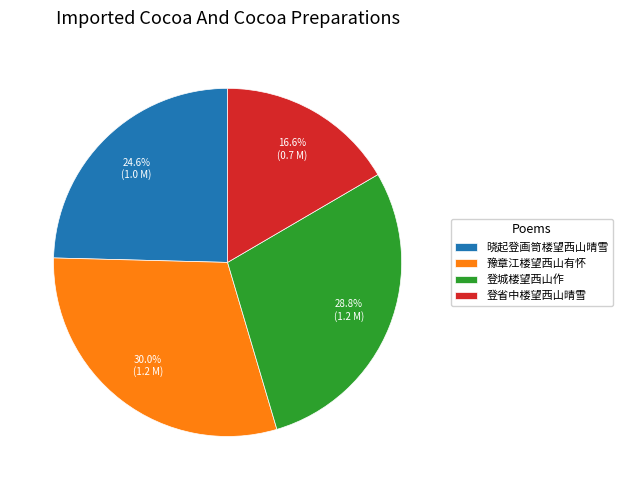

What is the smallest slice in the pie chart?

登省中楼望西山晴雪